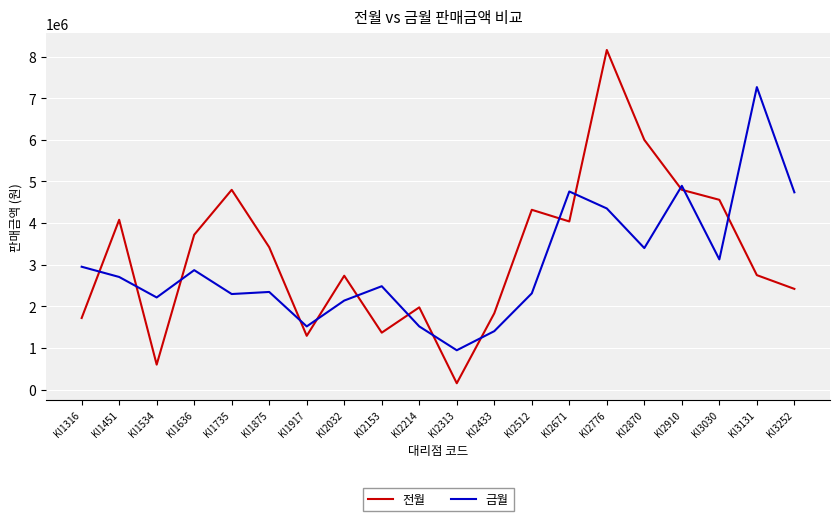

Is the value of 금월 at KI2433 greater than the value of 전월 at KI1875?

No